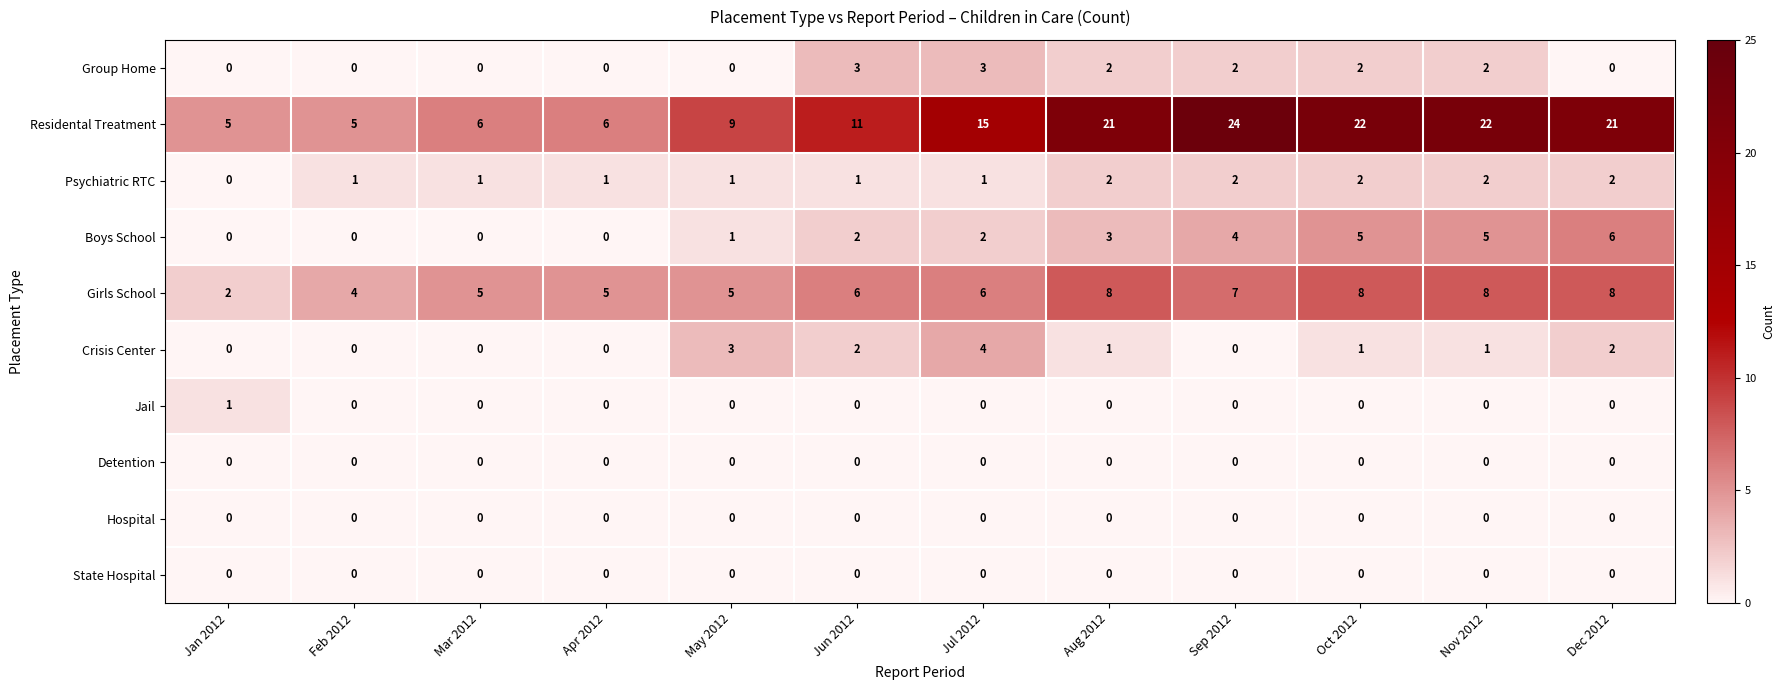

What is the difference between the maximum and minimum values in the Group Home series?

3